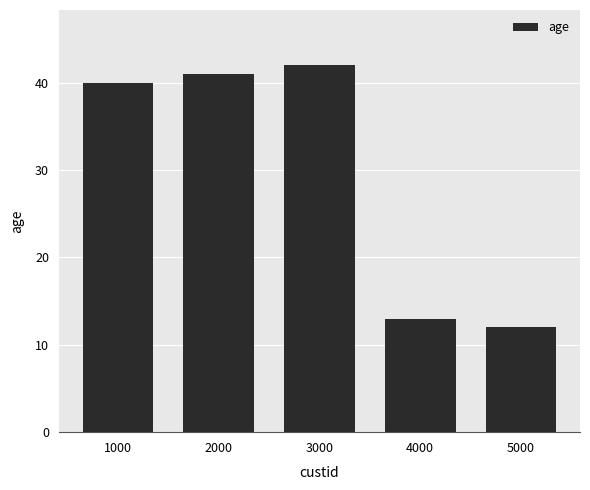

List the labels in order of value, smallest first.

5000, 4000, 1000, 2000, 3000